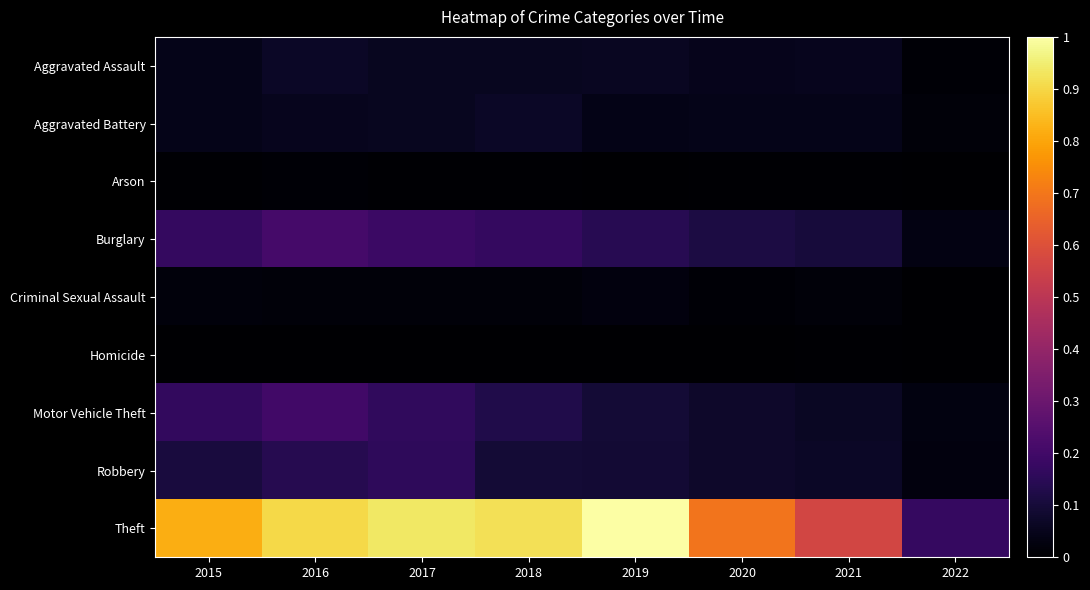

At which category does the chart reach its minimum across all series?

2022